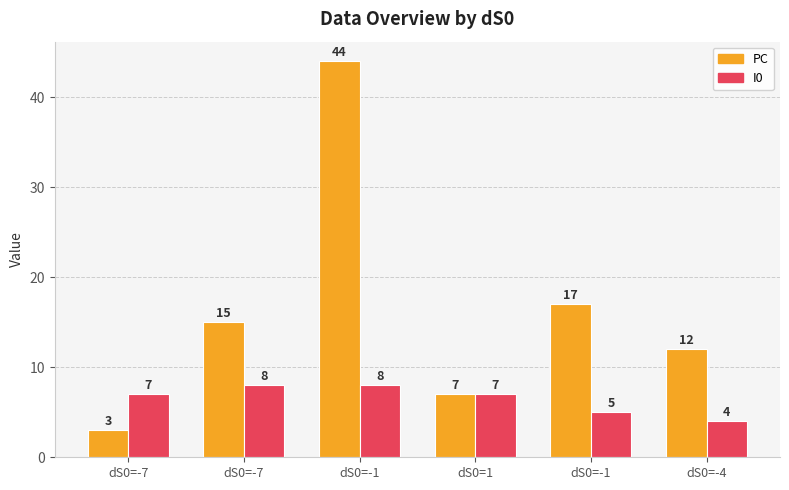

What is the total value across all series at dS0=-1?

52